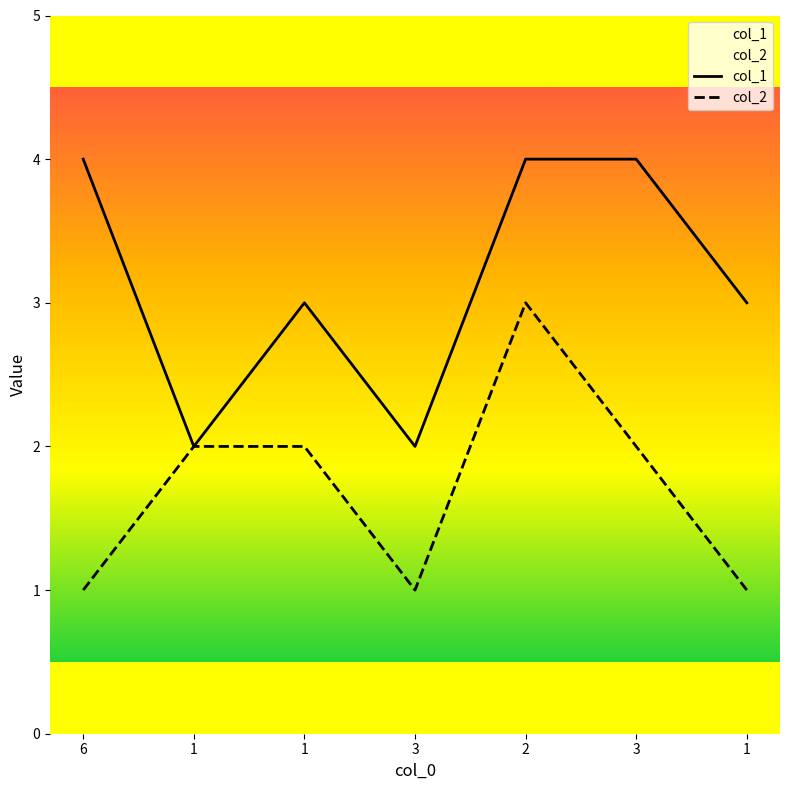

True or false: col_2 and col_1 cross at least once.

False